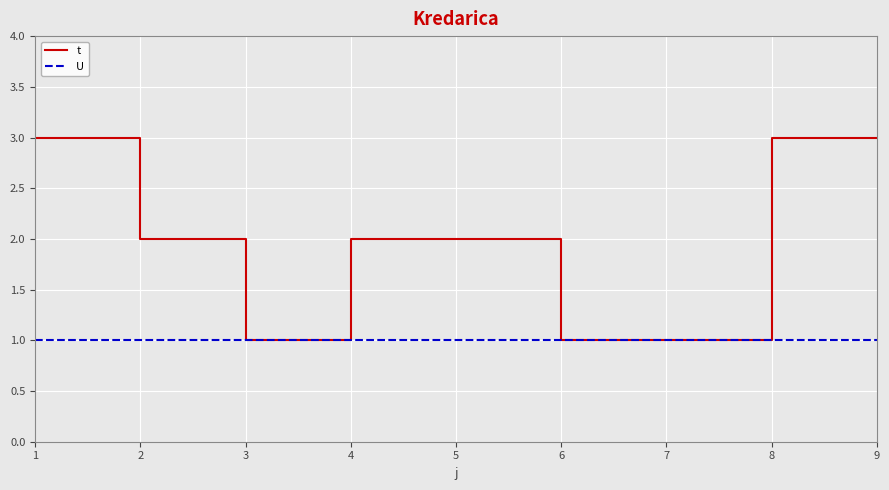

Reading left to right, transcribe all the data shown in this chart.

t: 1=3	2=2	3=1	4=2	5=2	6=1	7=1	8=3	9=3
U: 1=1	2=1	3=1	4=1	5=1	6=1	7=1	8=1	9=1